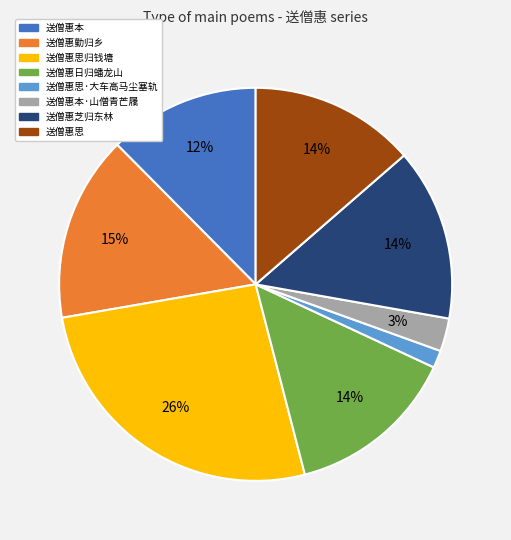

Do 送僧惠芝归东林 and 送僧惠勤归乡 together represent more than half of the pie?

No